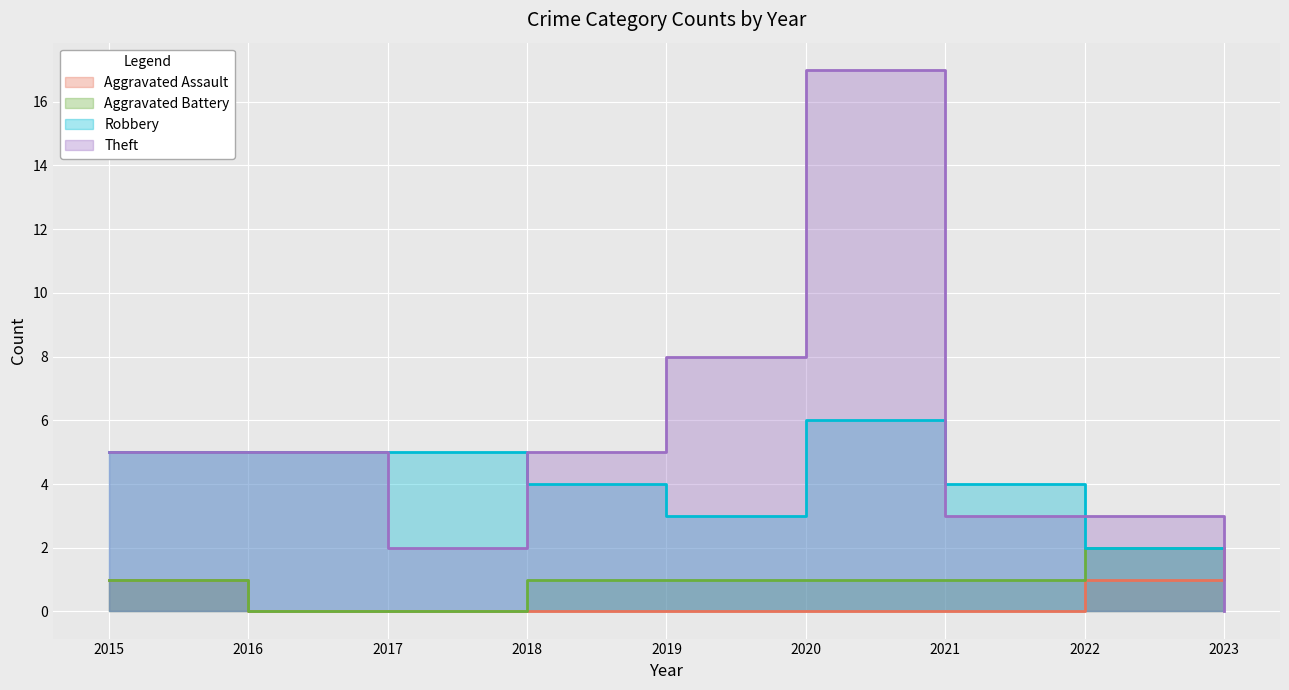

True or false: Robbery has more than 0 points higher than both neighbors.

True